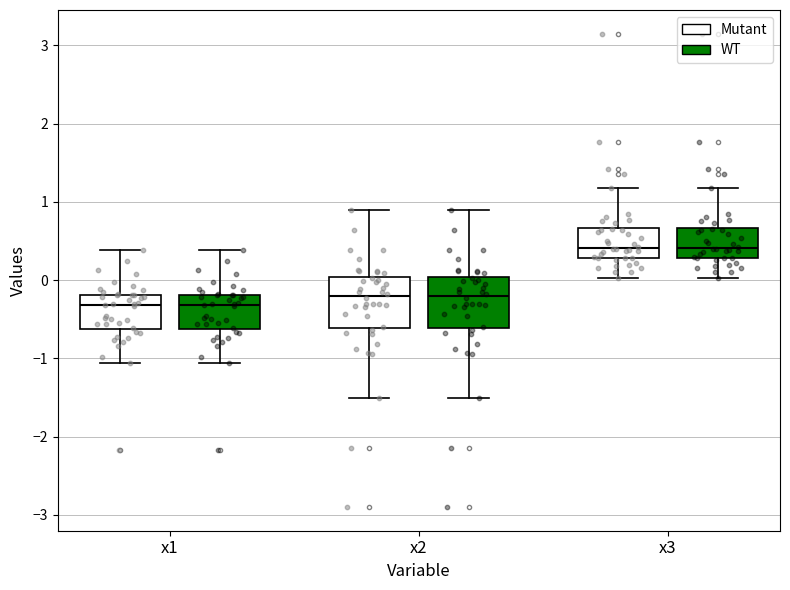

Reading left to right, read every box against the y-axis: the position of its median line, the range the box covers, and the ends of its whiskers. The values are not printed on the chart, so give them approximately, as read against the axis.

x1 (Mutant): median -0.3, box -0.6 to -0.2, whiskers -1.1 to 0.4
x1 (WT): median -0.3, box -0.6 to -0.2, whiskers -1.1 to 0.4
x2 (Mutant): median -0.2, box -0.6 to 0.0, whiskers -1.5 to 0.9
x2 (WT): median -0.2, box -0.6 to 0.0, whiskers -1.5 to 0.9
x3 (Mutant): median 0.4, box 0.3 to 0.7, whiskers 0.0 to 1.2
x3 (WT): median 0.4, box 0.3 to 0.7, whiskers 0.0 to 1.2